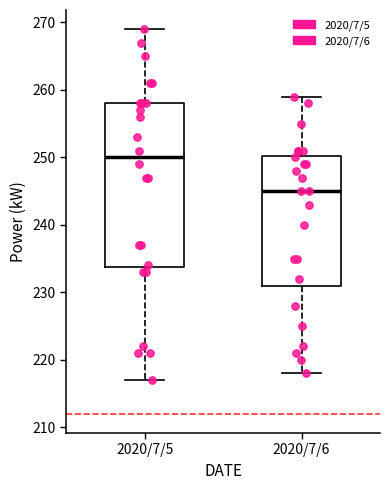

Reading left to right, transcribe this box plot: for each box, give where its median line is, the range the box spans, and where its two whiskers end, as read against the y-axis. The values are not printed on the chart, so give them approximately, as read against the axis.

2020/7/5: median 250, box 234 to 258, whiskers 217 to 269
2020/7/6: median 245, box 231 to 250, whiskers 218 to 259